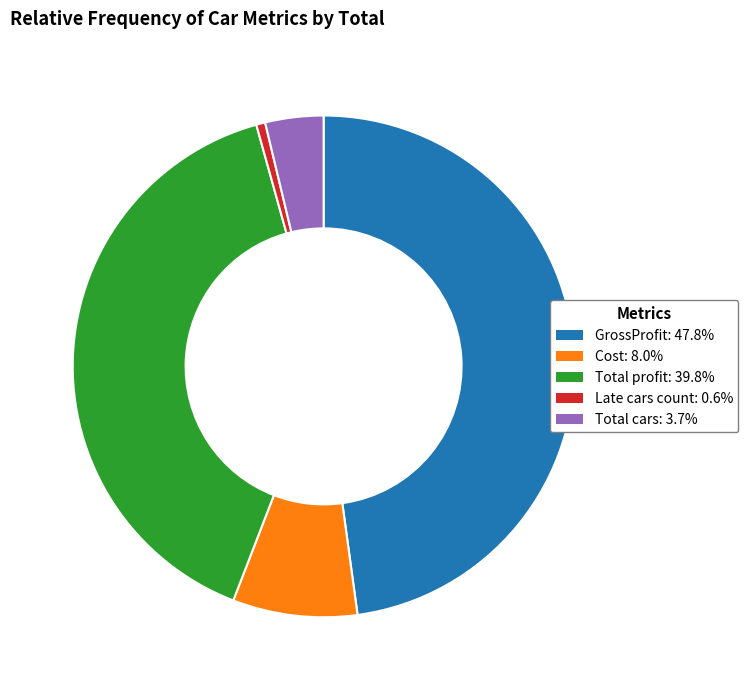

What is the smallest slice in the pie chart?

Late cars count